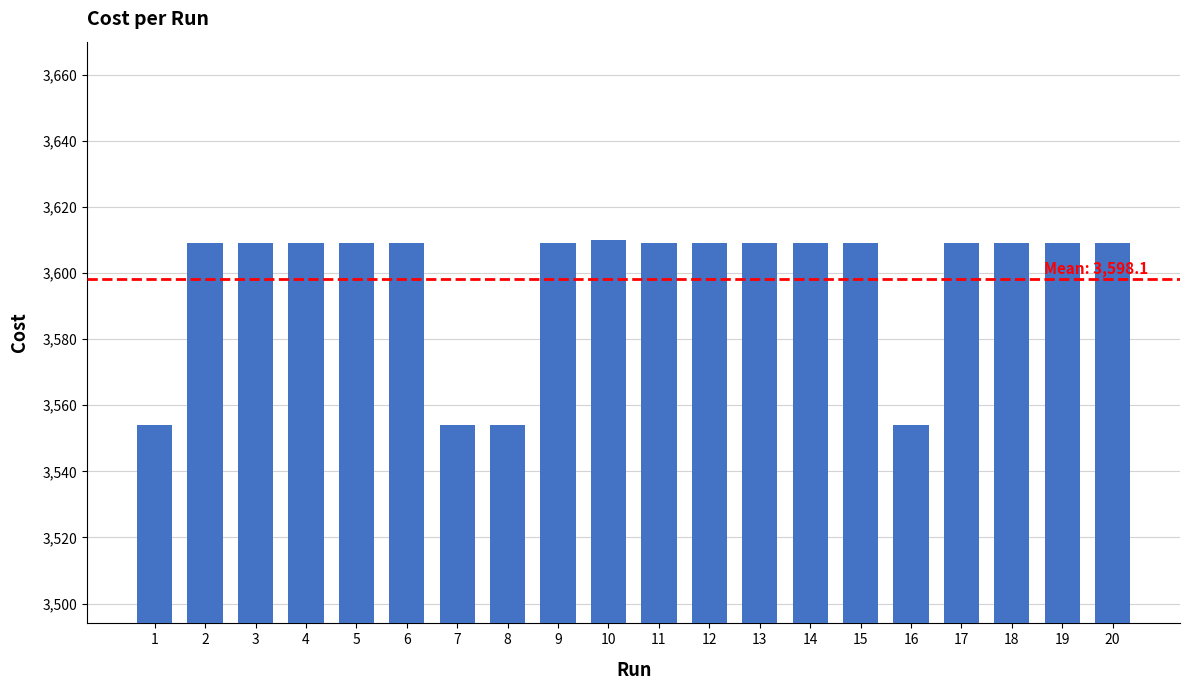

True or false: the data shows 931.7 at 16.

False